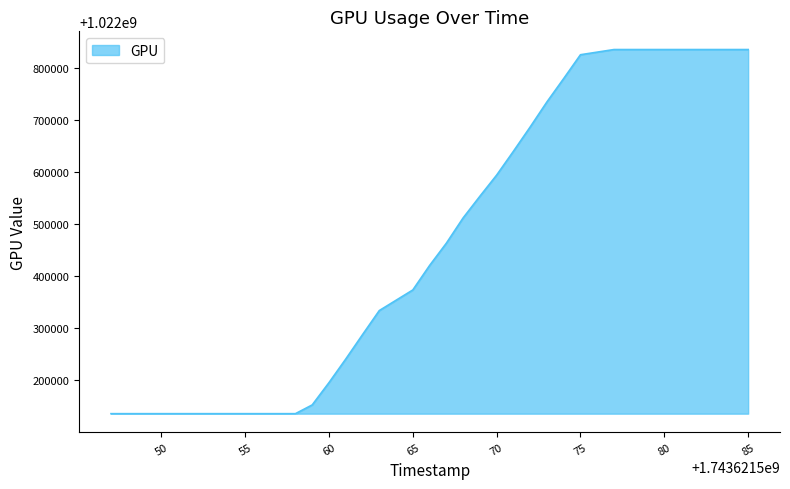

What is the smallest value displayed?

1022135500